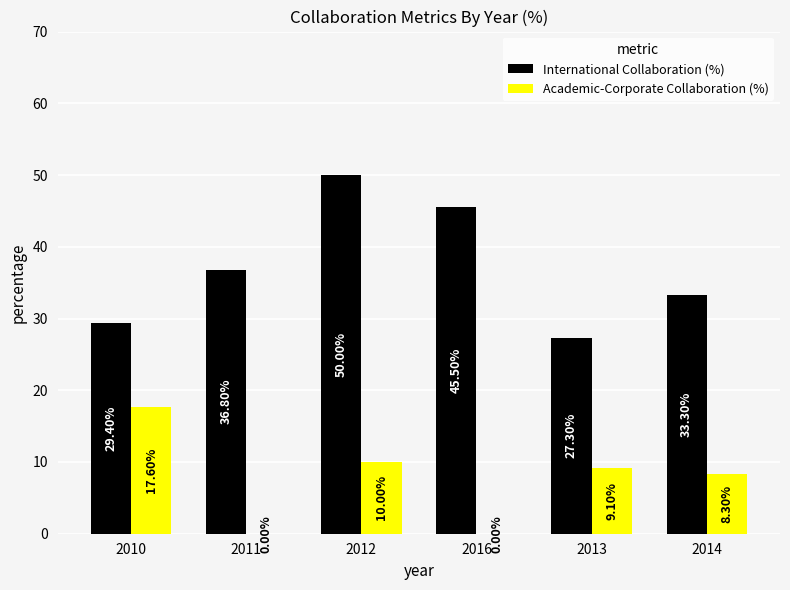

Reading right to left, what are all the values shown in this chart?

International Collaboration (%): 33.3	27.3	45.5	50.0	36.8	29.4
Academic-Corporate Collaboration (%): 8.3	9.1	0.0	10.0	0.0	17.6